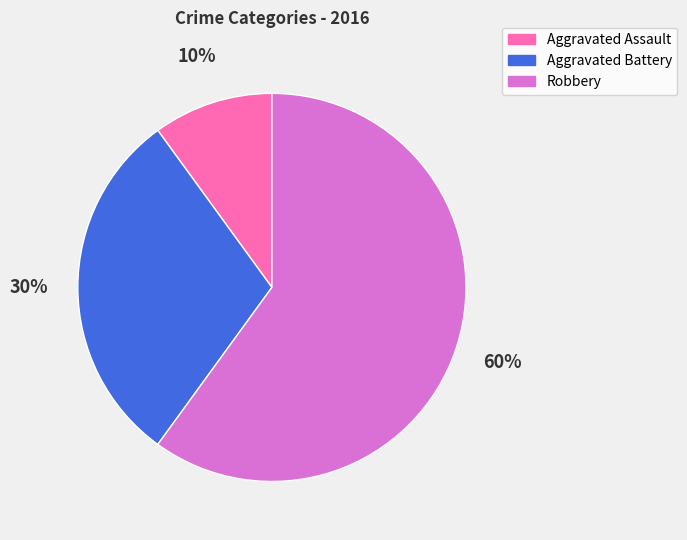

Does any single category account for the majority?

Yes